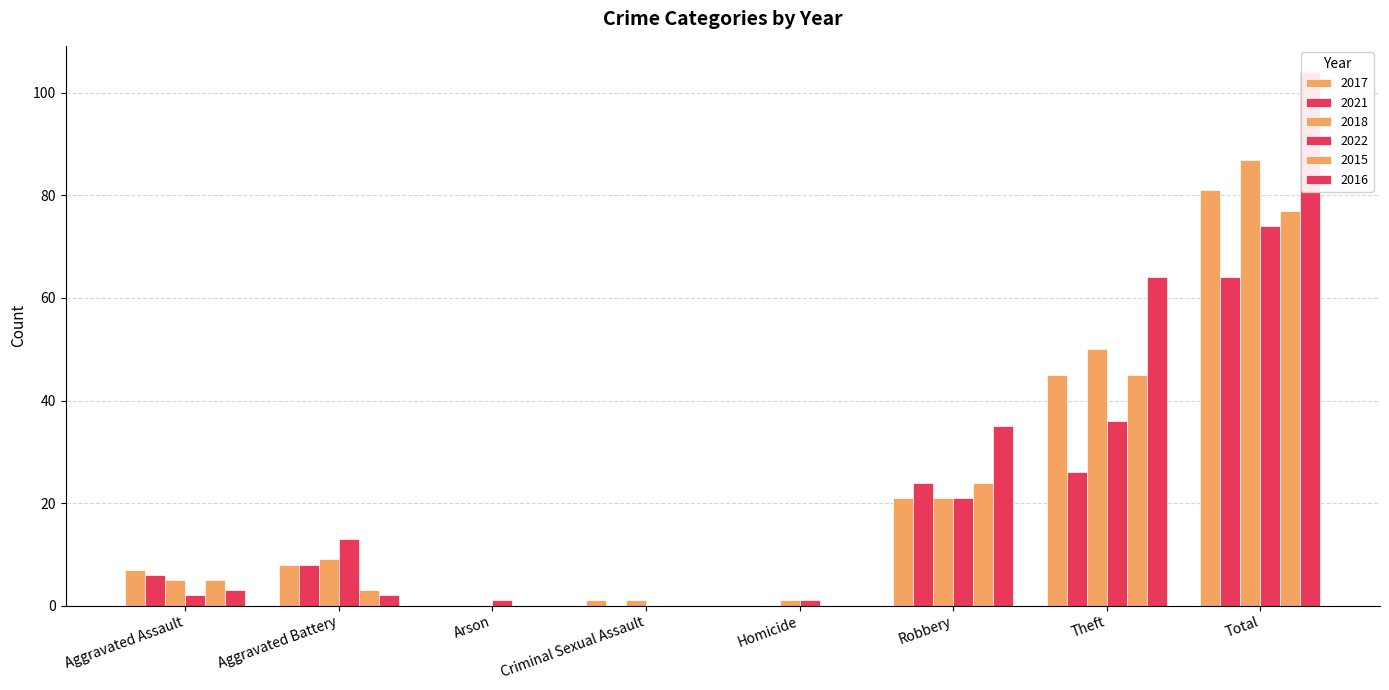

What is the label of the 8th bar from the left?

Total